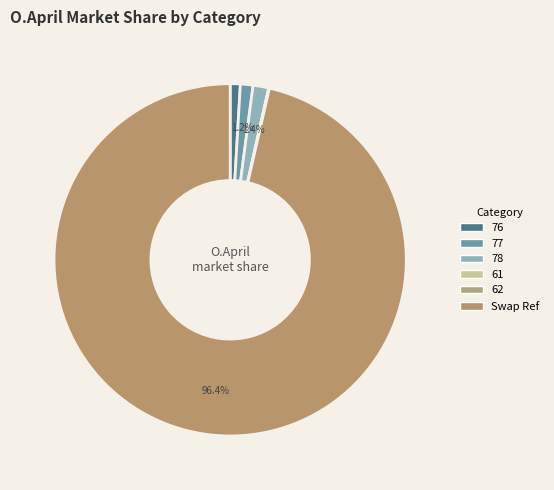

True or false: 76 accounts for 7% of the total.

False